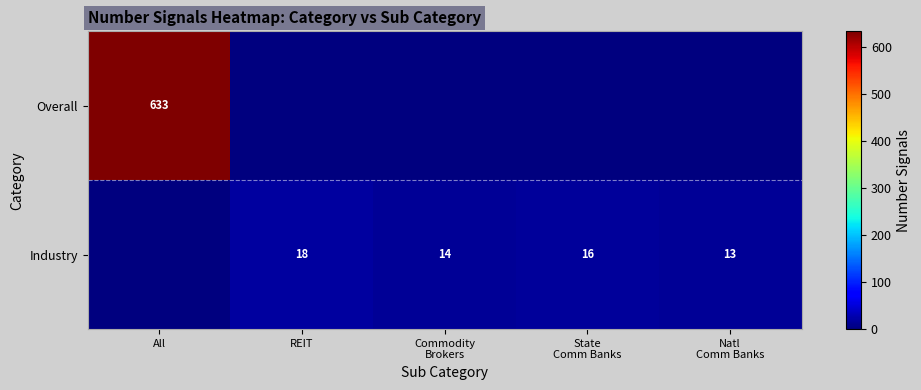

How many values in the Industry series exceed 14?

2